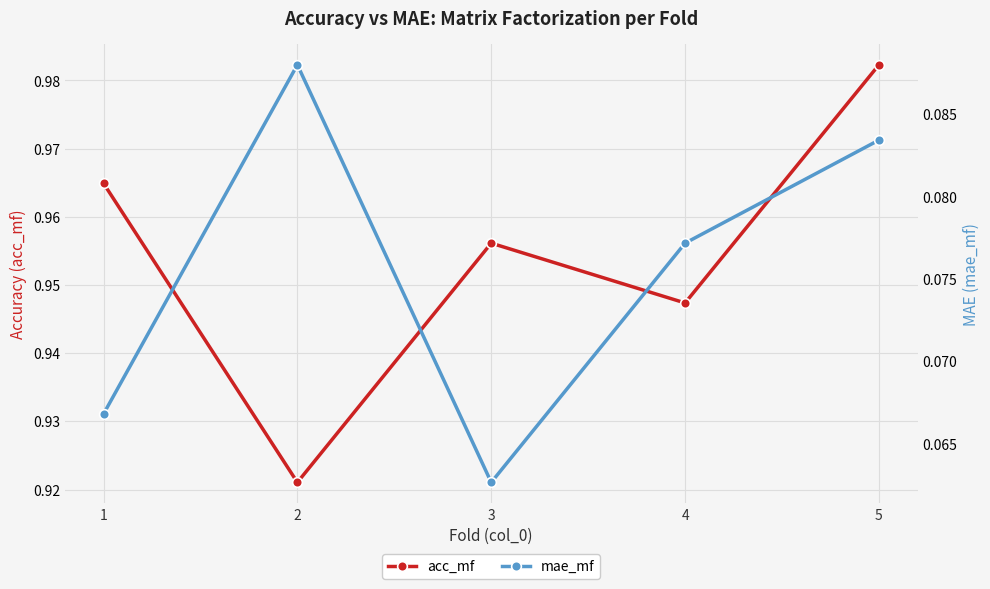

Which series has the largest total across all categories?

acc_mf